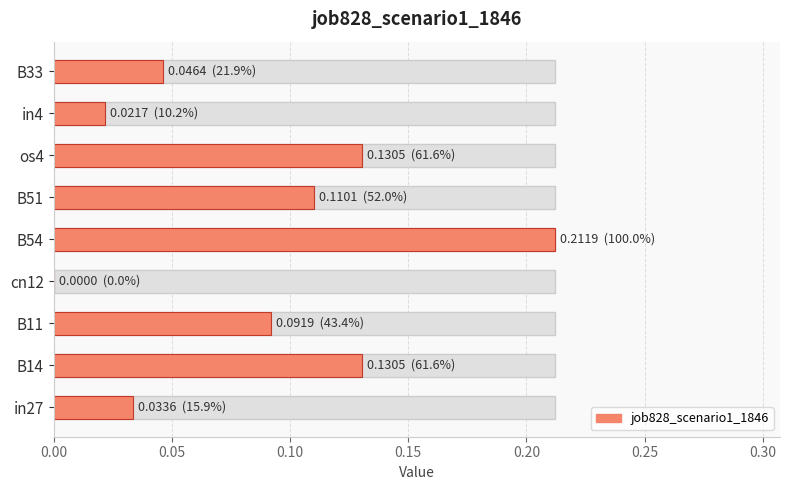

Count the values in the range 0 to 1.

9